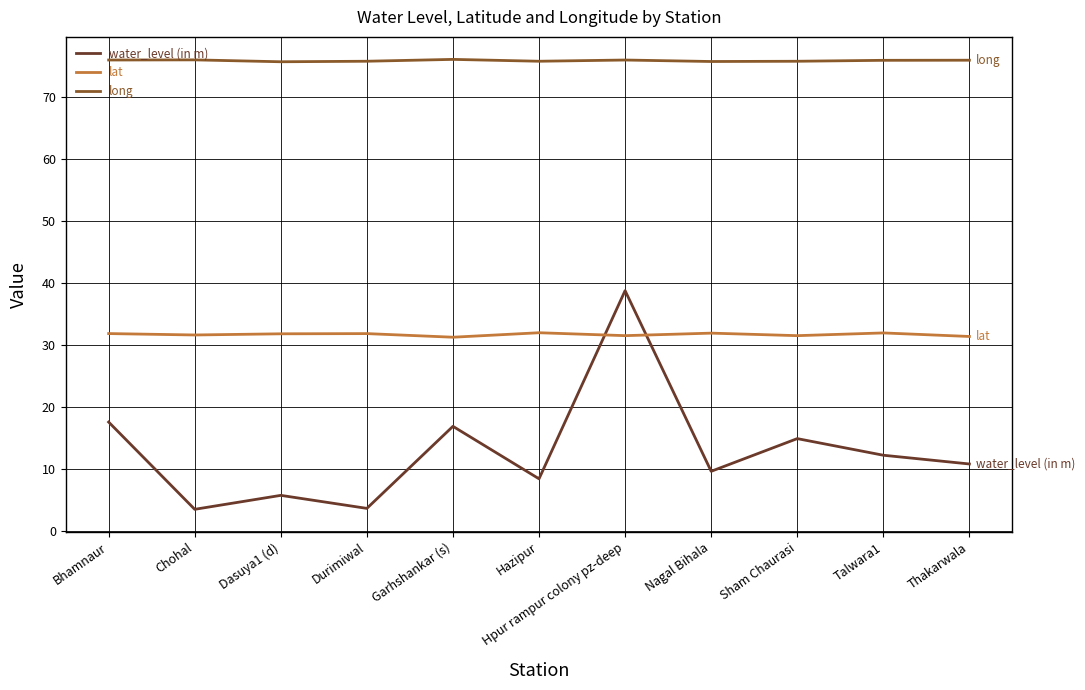

How many times do lat and water_level (in m) cross each other?

2